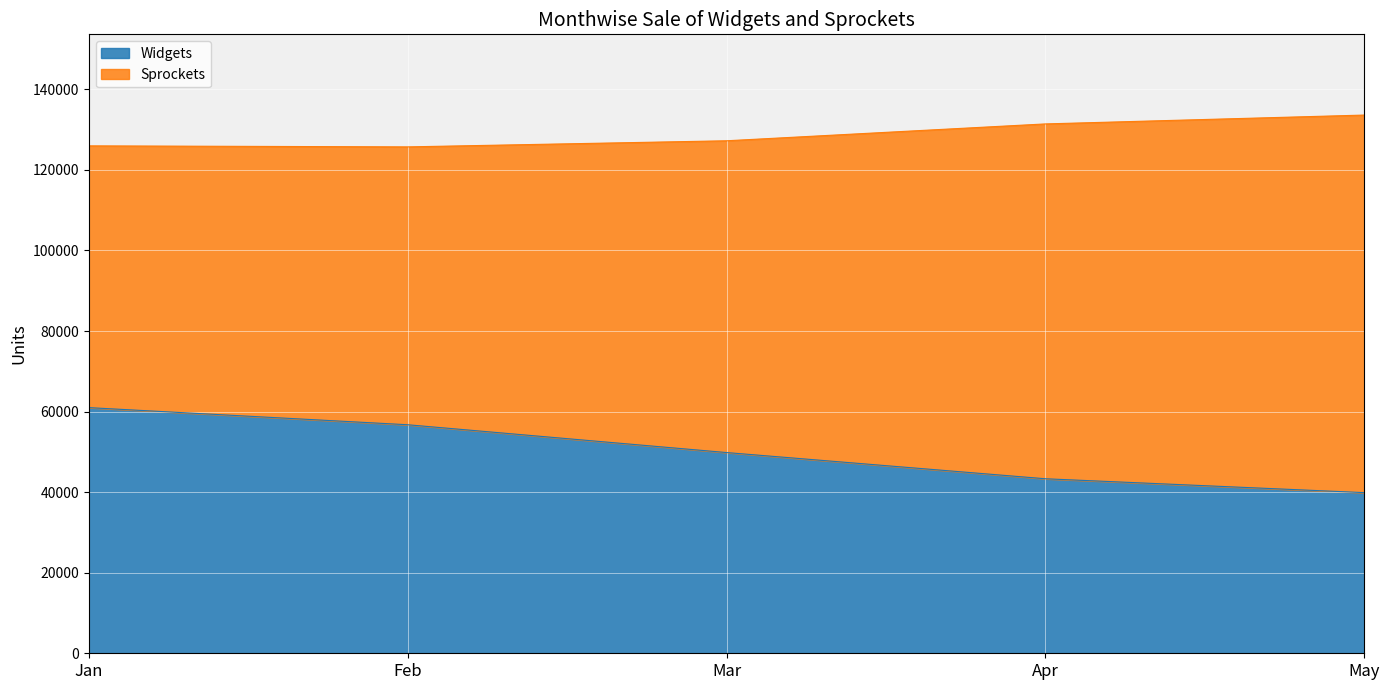

Between Apr and May, which is larger?

Apr